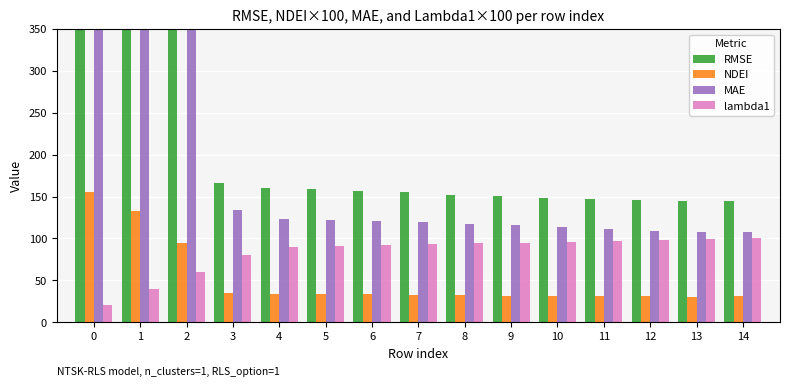

What is the difference between the second highest and minimum values in the lambda1 series?

79.0